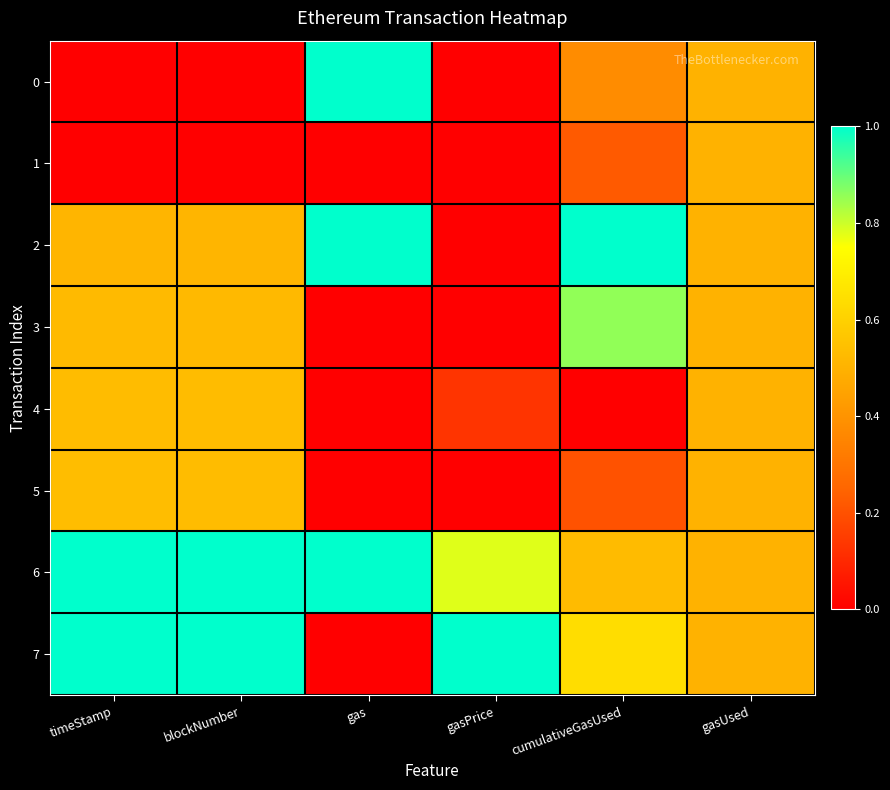

Reading left to right, list all the values displayed in this chart.

0: timeStamp=0.0	blockNumber=0.0	gas=1.0	gasPrice=0.0	cumulativeGasUsed=0.4	gasUsed=0.5
1: timeStamp=0.0	blockNumber=0.0	gas=0.0	gasPrice=0.0	cumulativeGasUsed=0.2	gasUsed=0.5
2: timeStamp=0.5	blockNumber=0.5	gas=1.0	gasPrice=0.0	cumulativeGasUsed=1.0	gasUsed=0.5
3: timeStamp=0.5	blockNumber=0.5	gas=0.0	gasPrice=0.0	cumulativeGasUsed=0.9	gasUsed=0.5
4: timeStamp=0.5	blockNumber=0.5	gas=0.0	gasPrice=0.1	cumulativeGasUsed=0.0	gasUsed=0.5
5: timeStamp=0.5	blockNumber=0.5	gas=0.0	gasPrice=0.0	cumulativeGasUsed=0.2	gasUsed=0.5
6: timeStamp=1.0	blockNumber=1.0	gas=1.0	gasPrice=0.8	cumulativeGasUsed=0.5	gasUsed=0.5
7: timeStamp=1.0	blockNumber=1.0	gas=0.0	gasPrice=1.0	cumulativeGasUsed=0.6	gasUsed=0.5